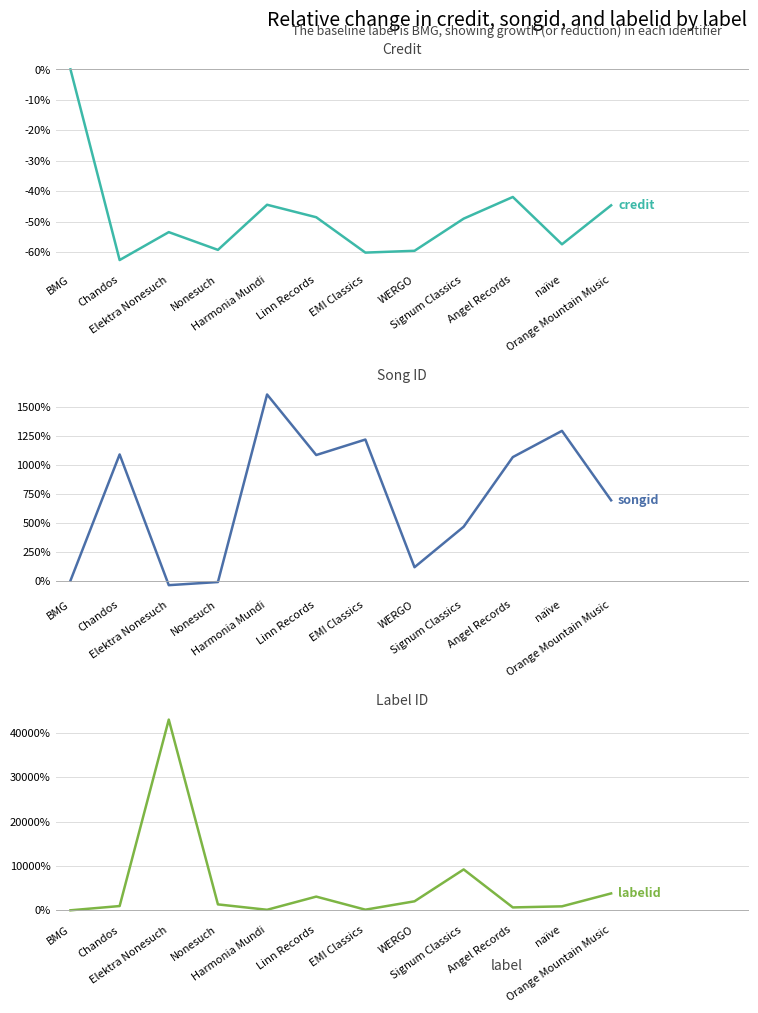

What is the total value across all series at Signum Classics?

9625.8